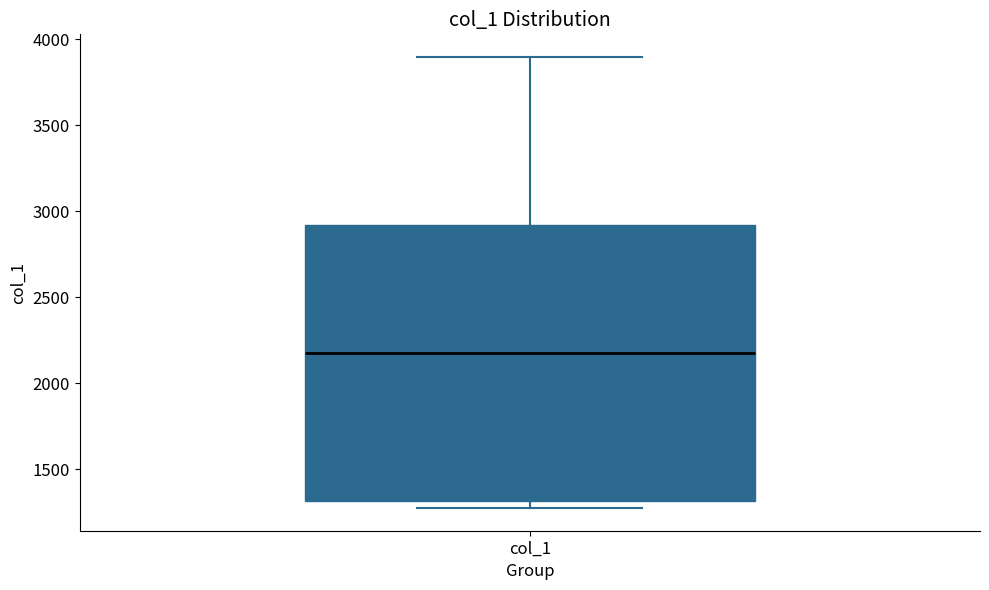

Transcribe this box plot: give where the median line is, the range the box spans, and where the two whiskers end, as read against the y-axis. The values are not printed on the chart, so give them approximately, as read against the axis.

median 2200, box 1300 to 2900, whiskers 1250 to 3900